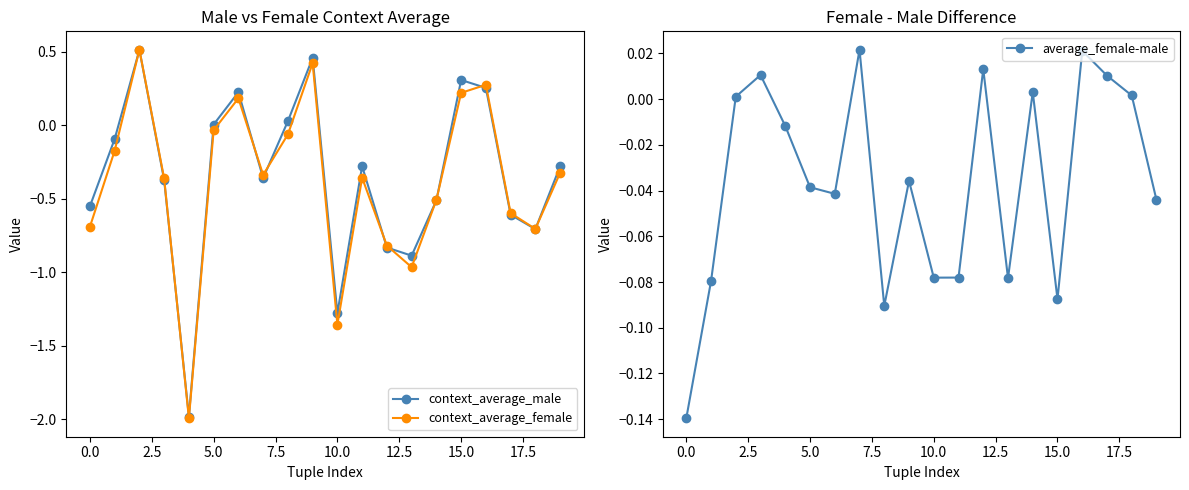

Which series ends up on top after the final intersection of average_female-male and context_average_female?

average_female-male